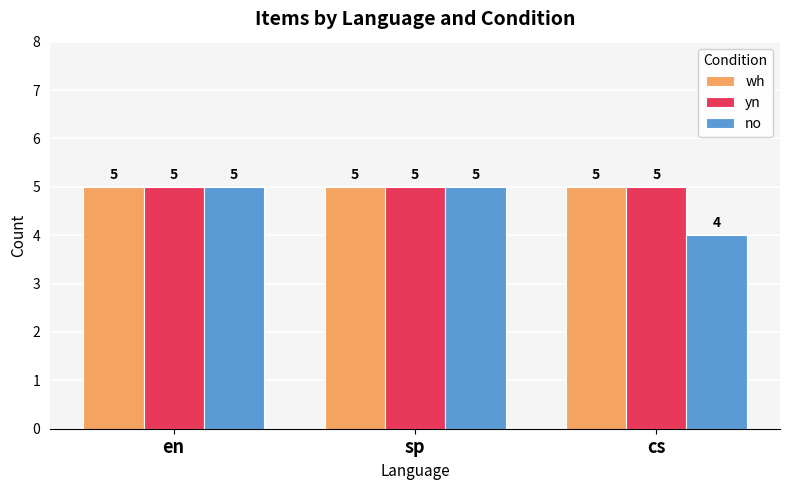

What is the sum of all yn values?

15